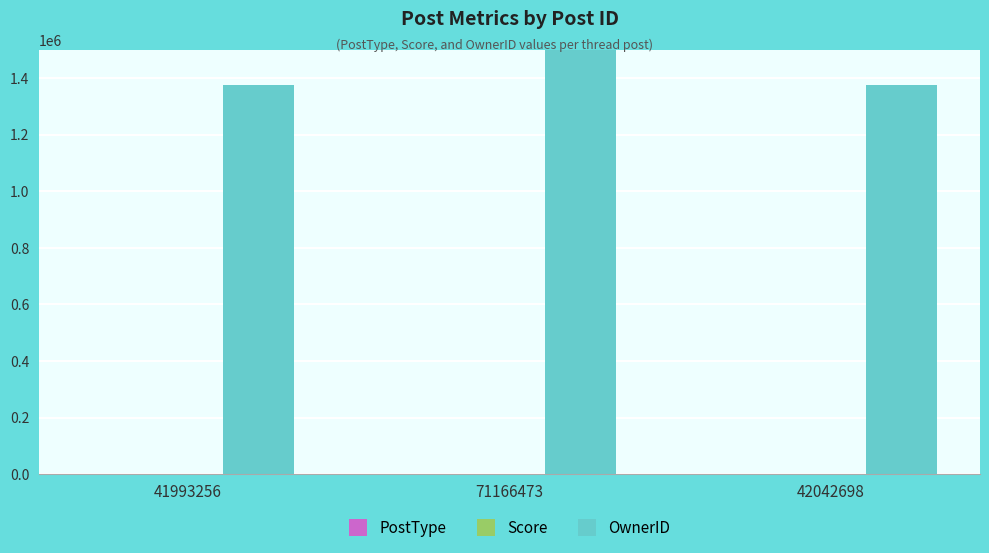

What is the spread (max minus min) of values at 41993256?

1373981